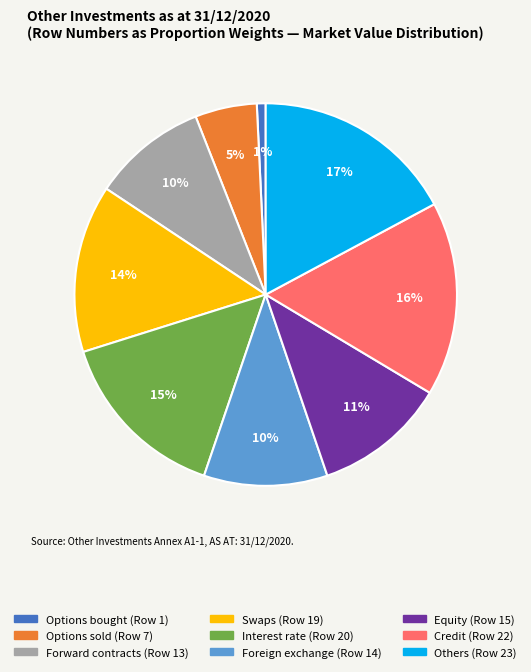

What is the smallest slice in the pie chart?

Options bought (Row 1)